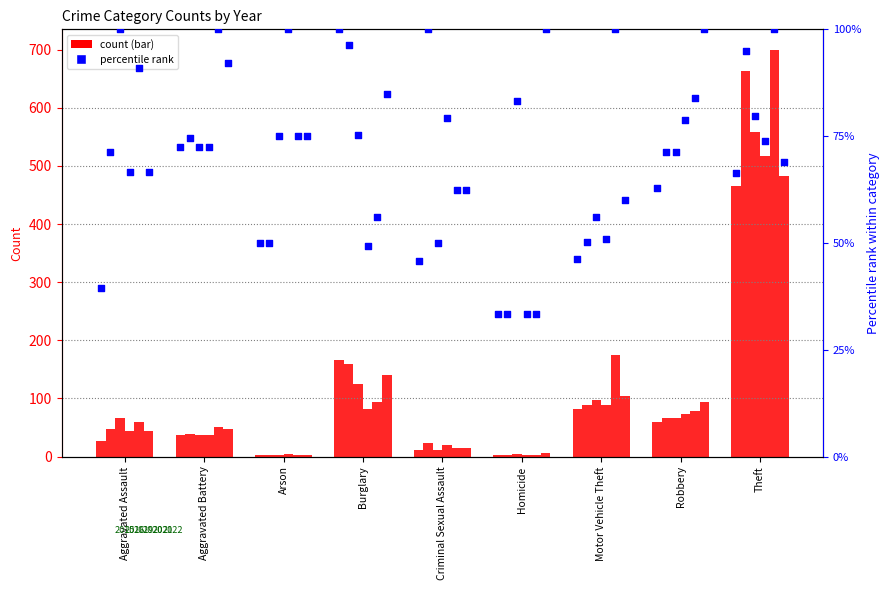

Is the value of 2016 at Aggravated Assault greater than the value of 2015 at Aggravated Battery?

Yes